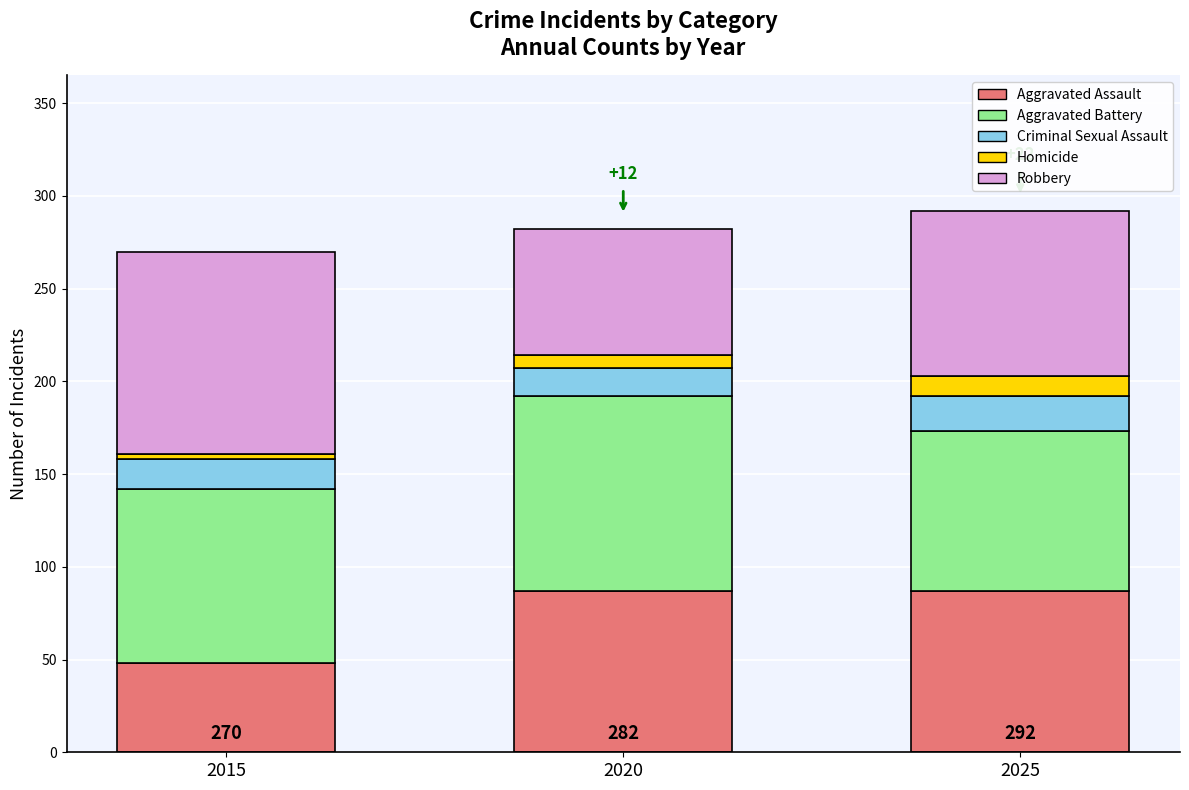

Does the chart contain stacked bars?

Yes